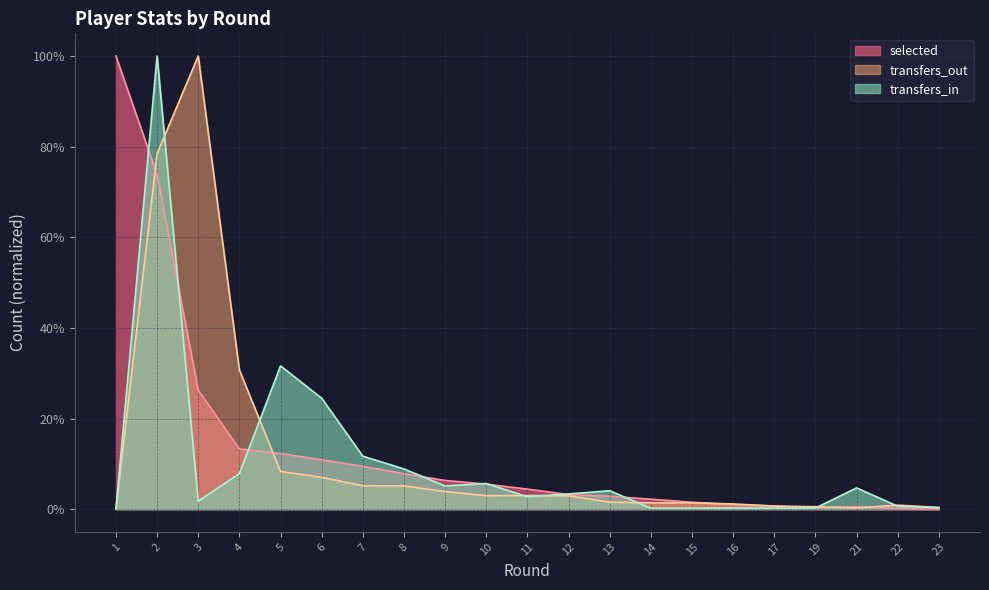

What is the sum of all transfers_in values?

2.1